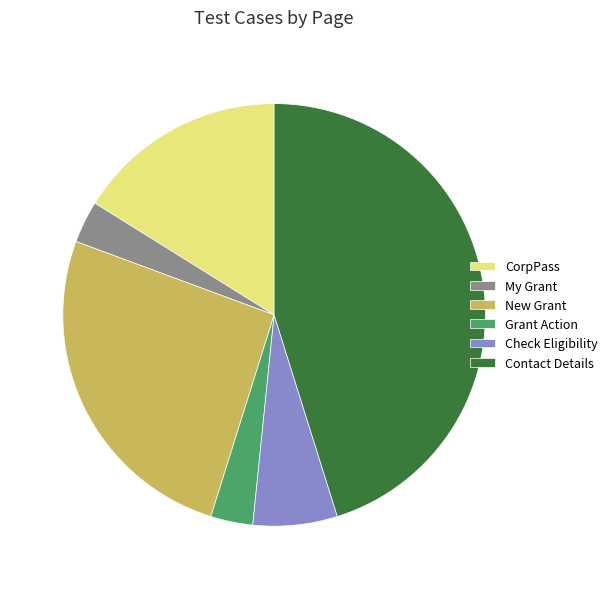

Which has a higher value, My Grant or Check Eligibility?

Check Eligibility